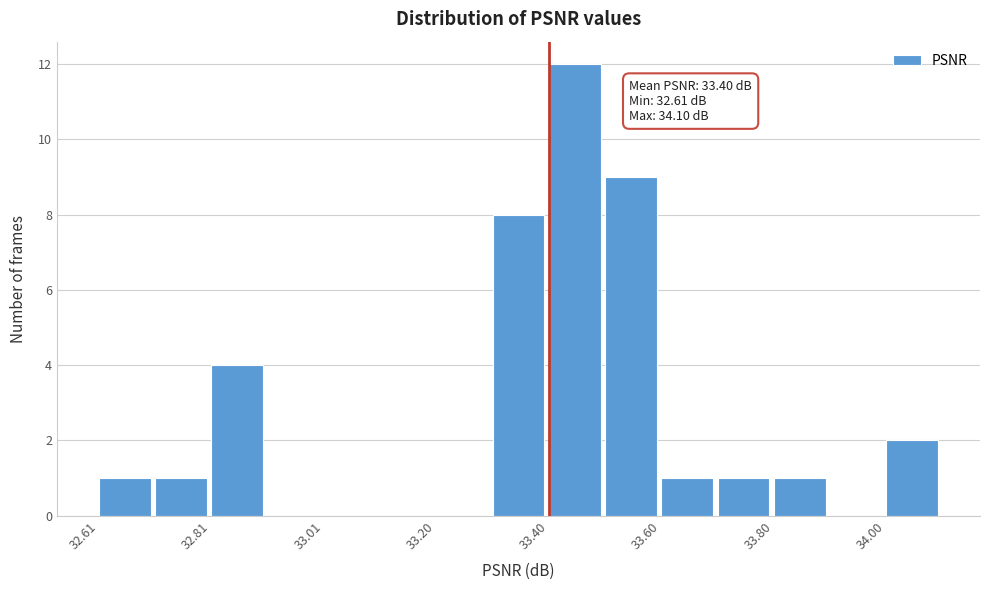

Over which range of the x-axis is the bar tallest?

33.4 to 33.5